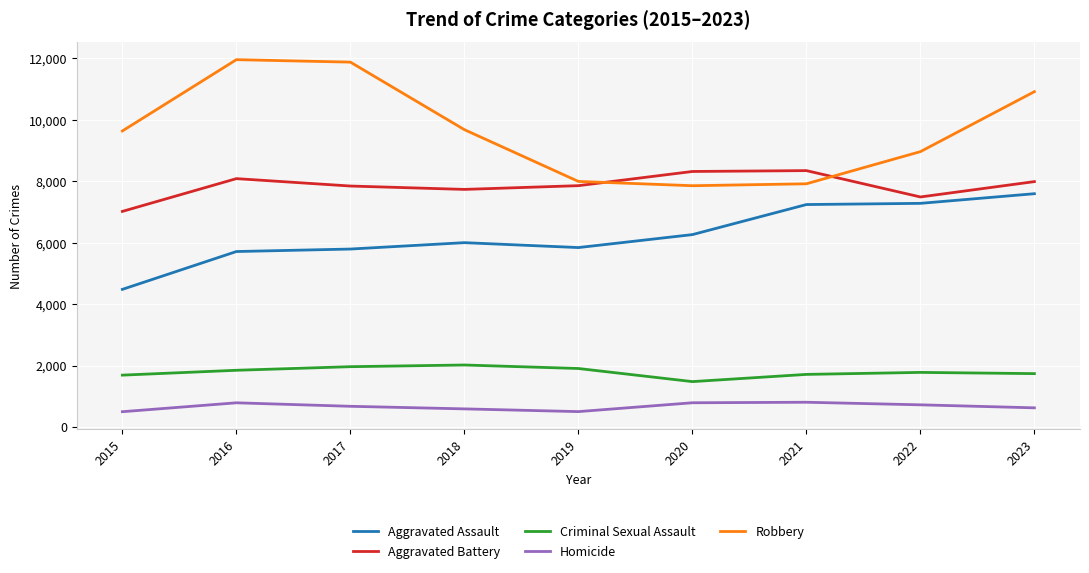

Is it true that Criminal Sexual Assault equals 1066 at 2017?

False